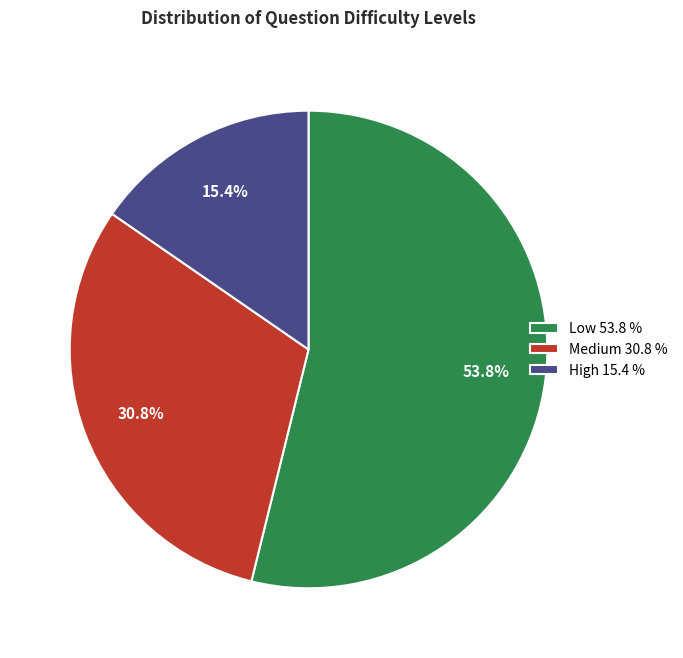

Is it true that Medium is 31% of the pie?

True